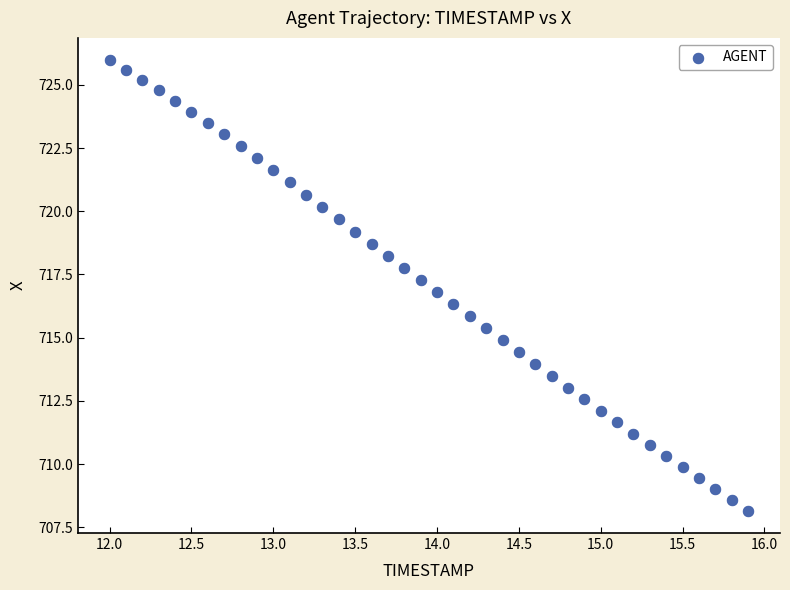

What is the range of X values (max minus min)?

3.9